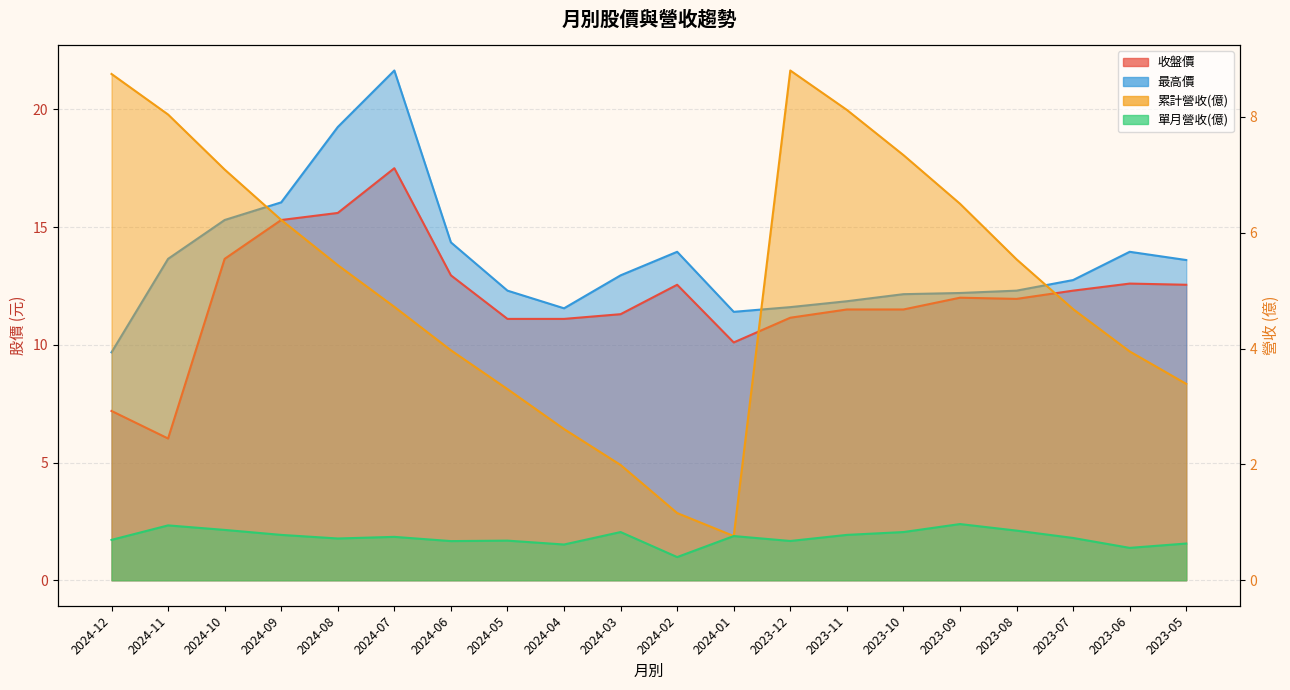

List the series in order of their peak value, lowest first.

單月營收(億), 累計營收(億), 收盤價, 最高價